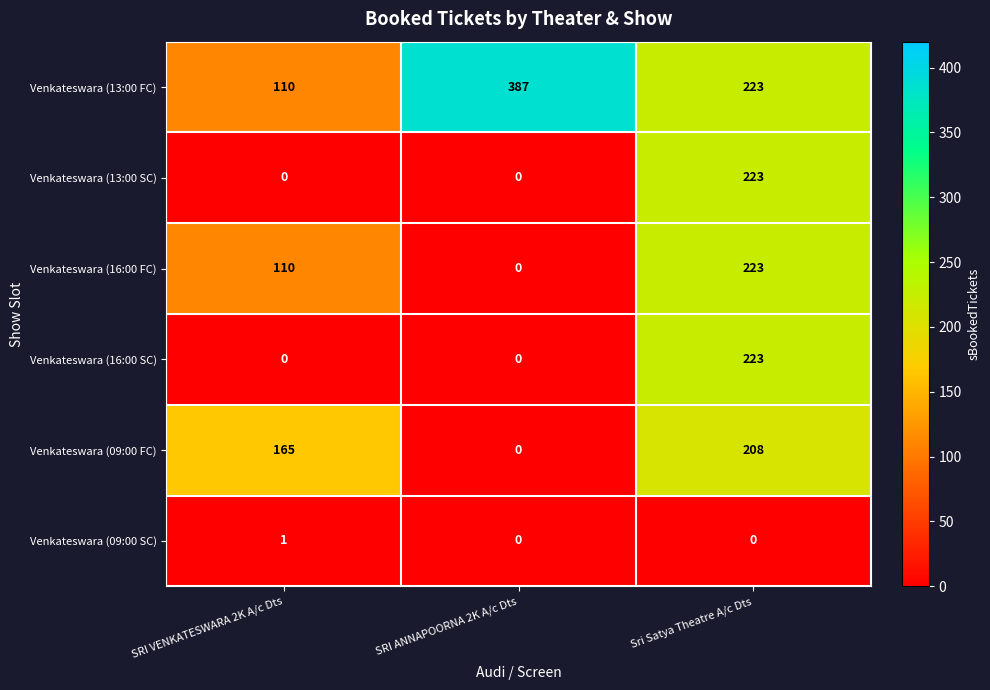

Is it true that Venkateswara (16:00 SC) equals 223 at Sri Satya Theatre A/c Dts?

True